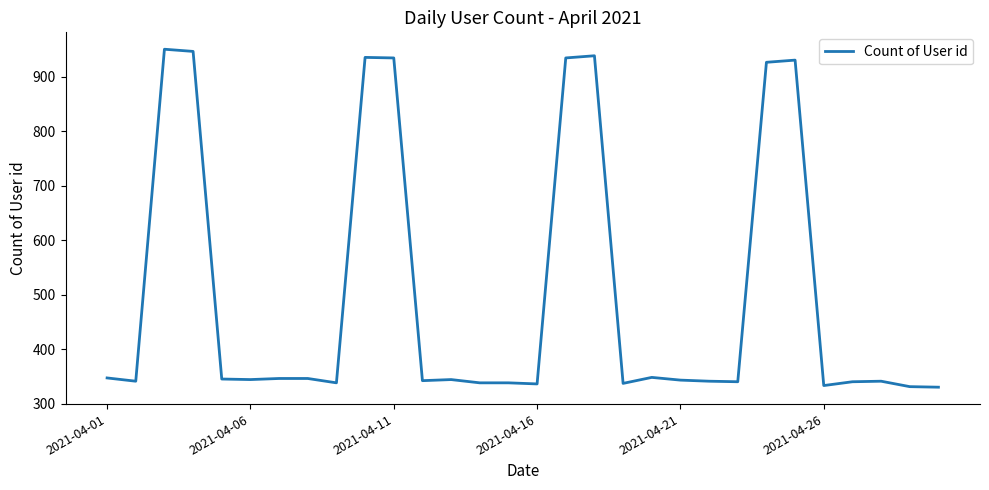

What is the greatest value displayed?

951